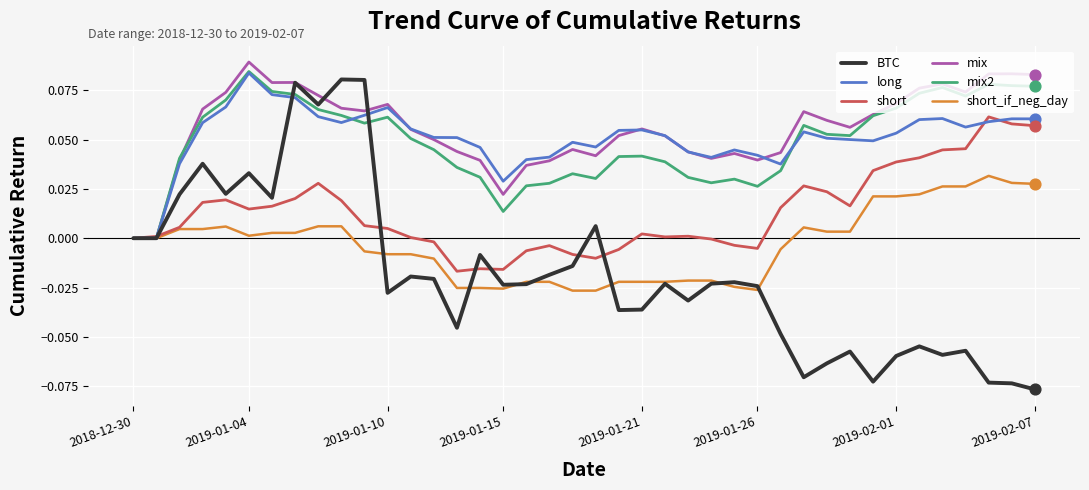

Which series has the largest total across all categories?

mix